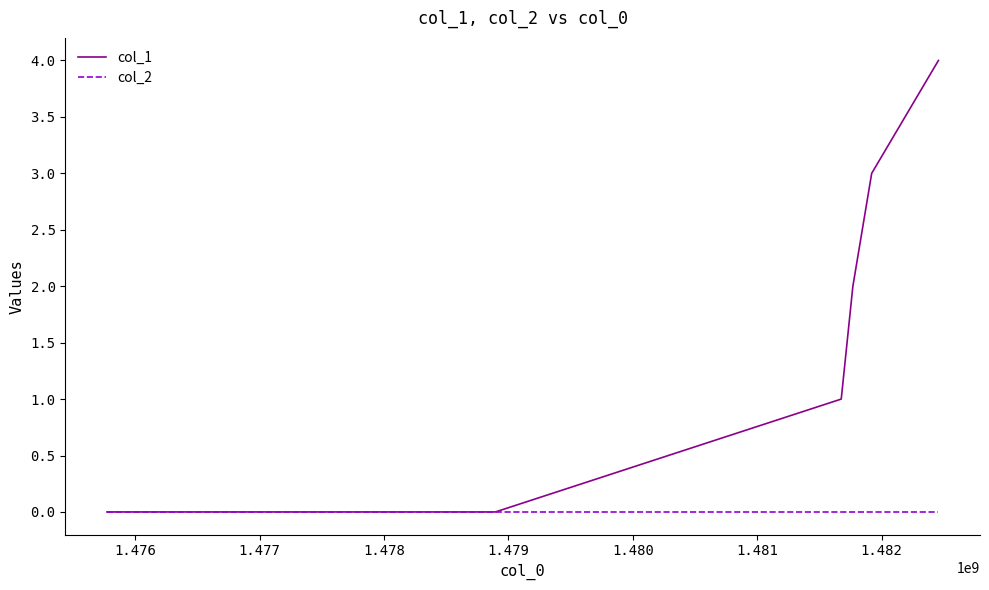

What are all the series names shown in the legend?

col_1, col_2